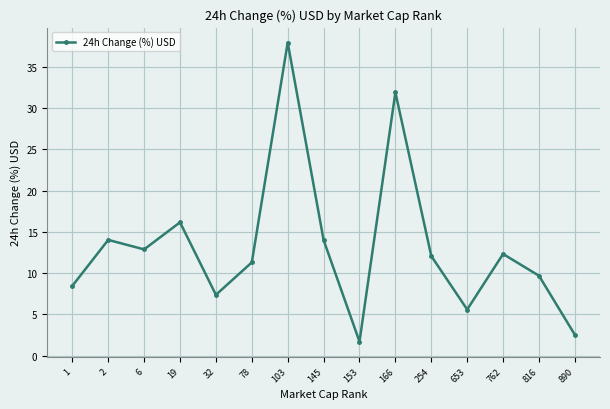

Reading left to right, list all the values displayed in this chart.

8.5	14.0	12.9	16.2	7.4	11.3	38.0	14.0	1.7	31.9	12.1	5.6	12.3	9.7	2.5